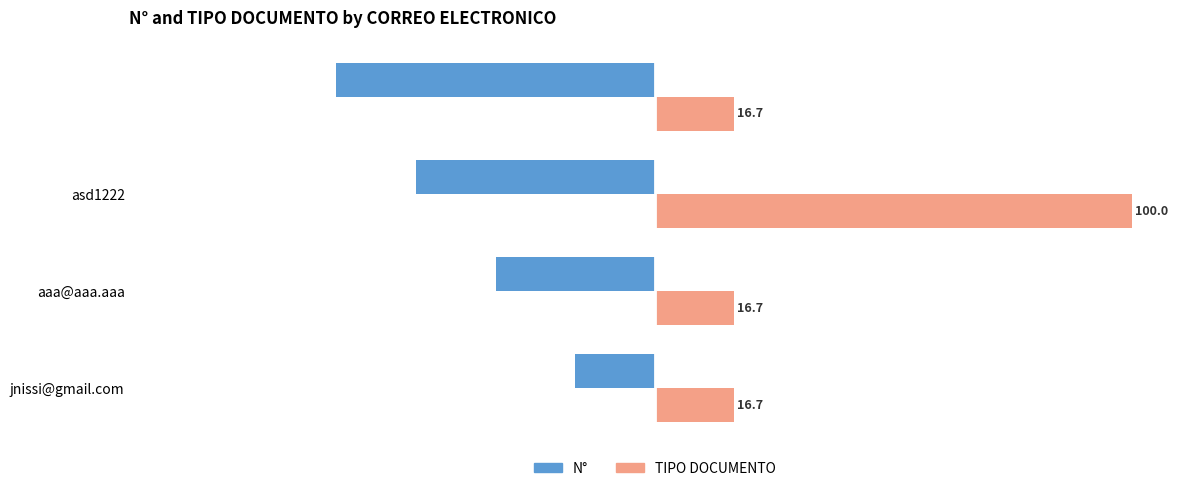

Which series has the largest total across all categories?

TIPO DOCUMENTO